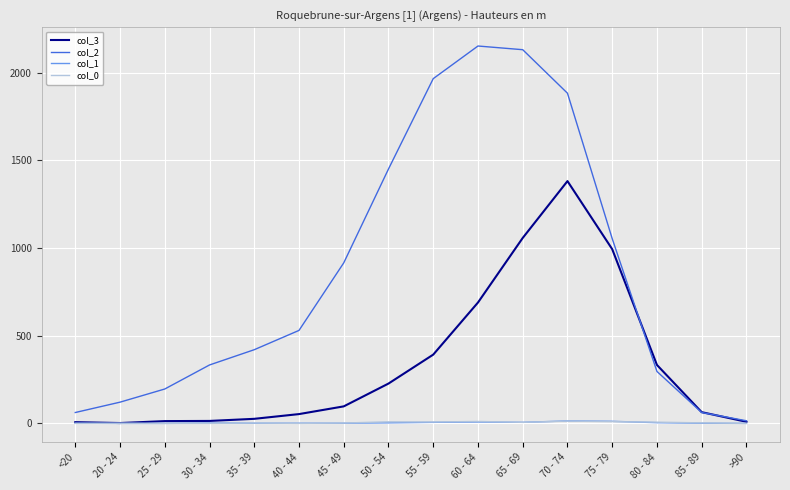

Between 80 - 84 and >90, which series saw the biggest shift?

col_3